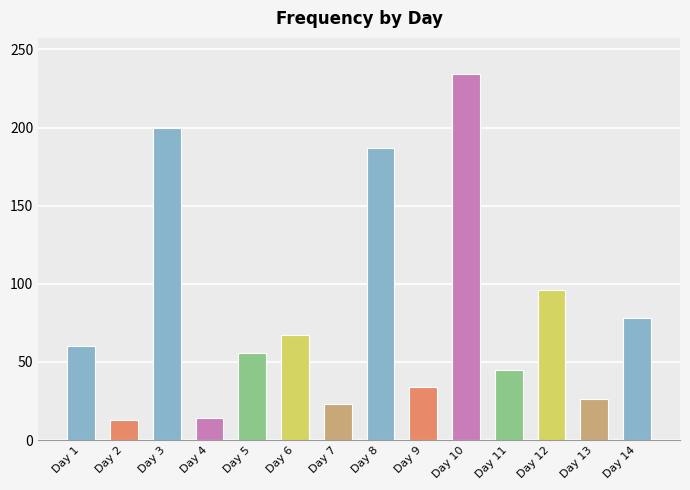

Approximately how many times larger is the value at Day 3 compared to Day 1?

3.3